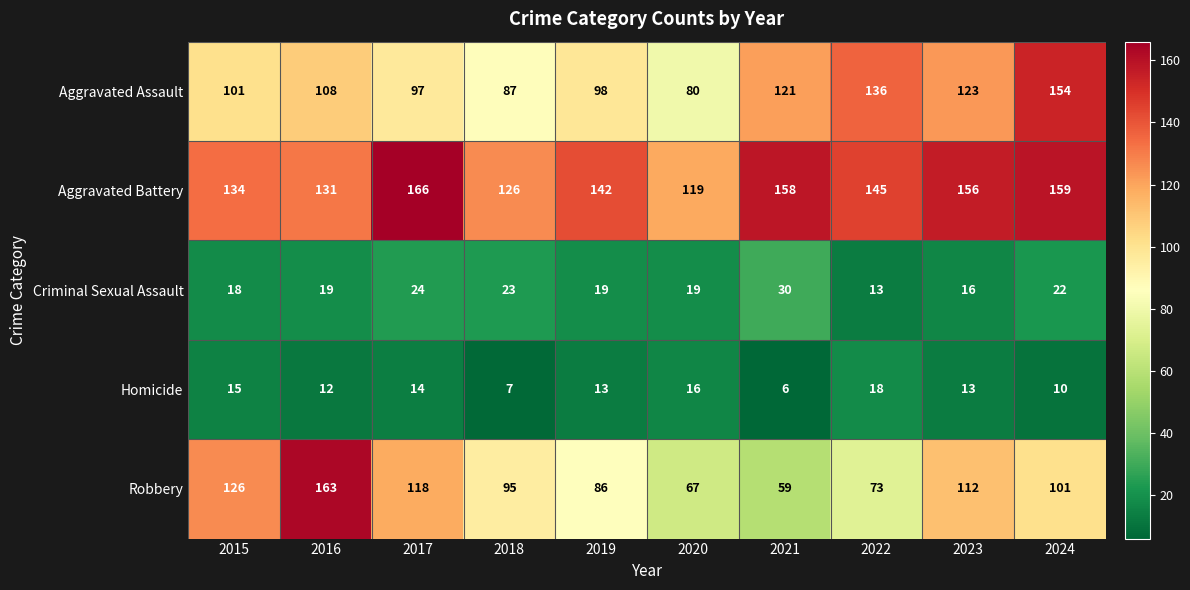

What is the sum of all Homicide values?

124